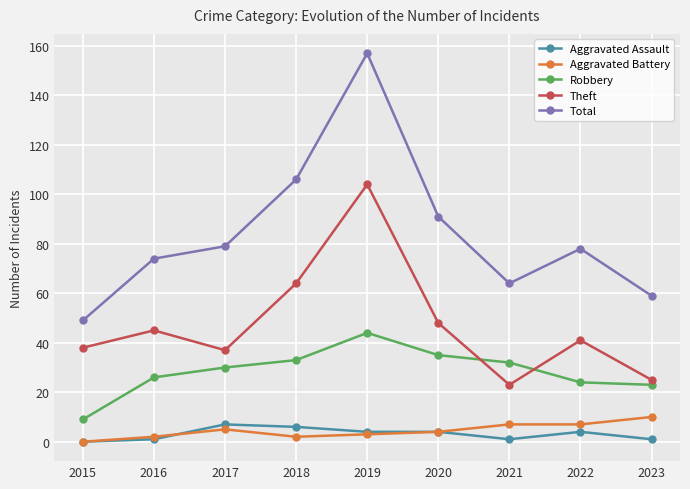

True or false: Theft and Total intersect in this chart.

False